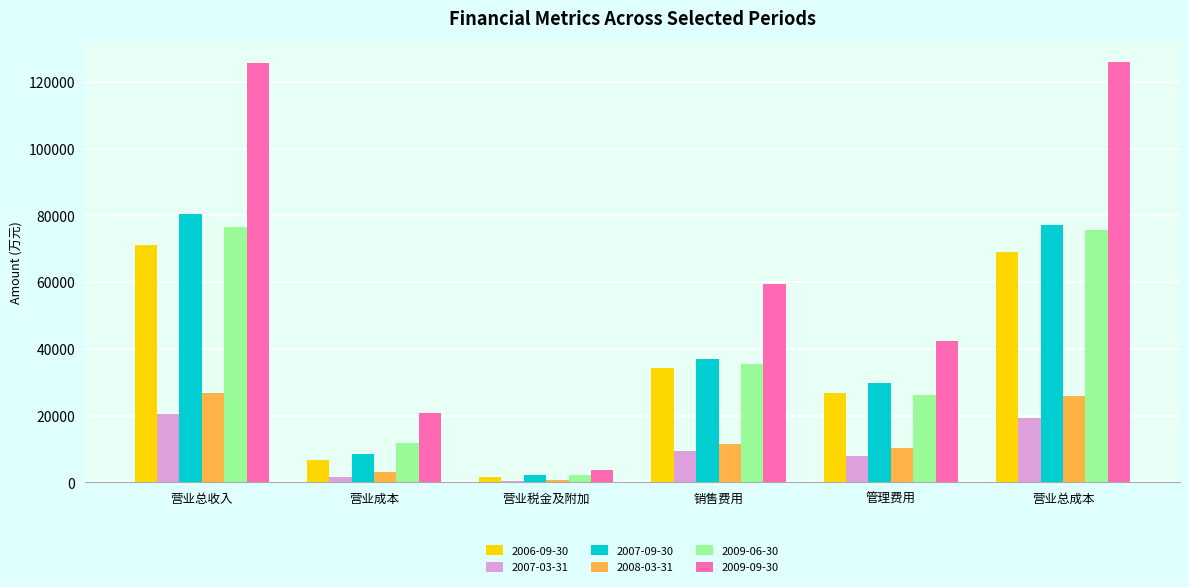

What is the approximate value of 2009-06-30 at 营业成本?

11853